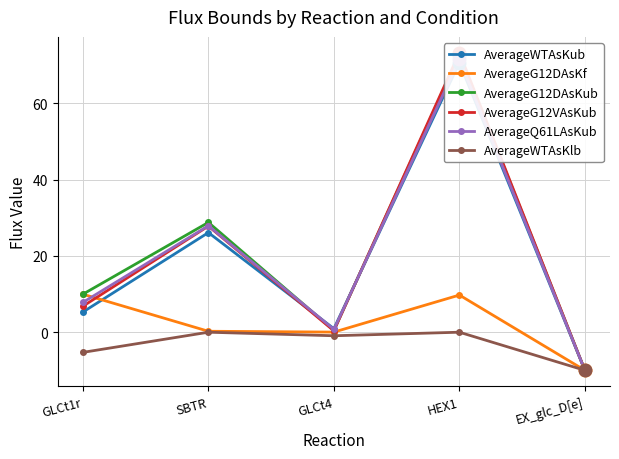

What is the greatest value displayed?

73.3